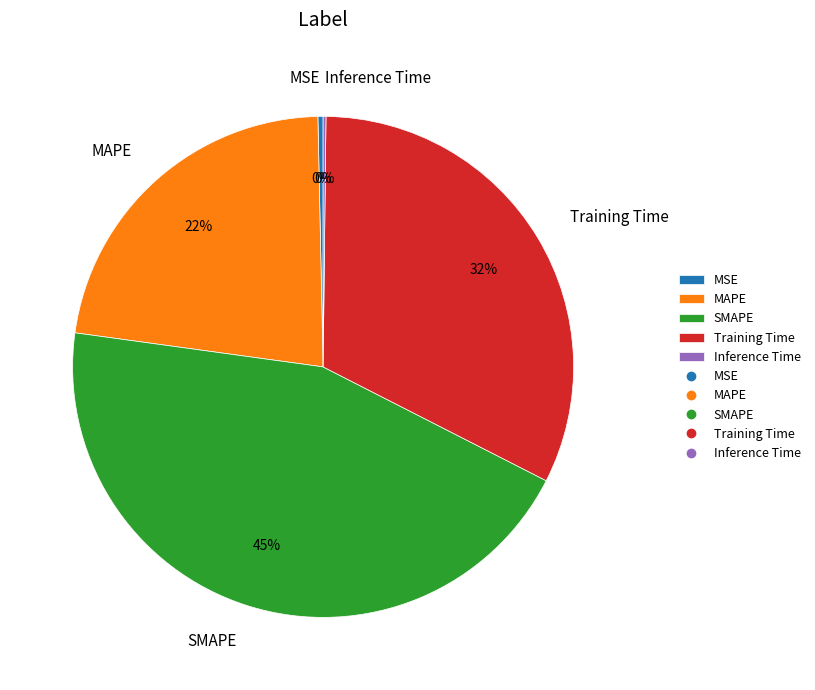

The Training Time slice represents 32% of the pie. True or false?

True